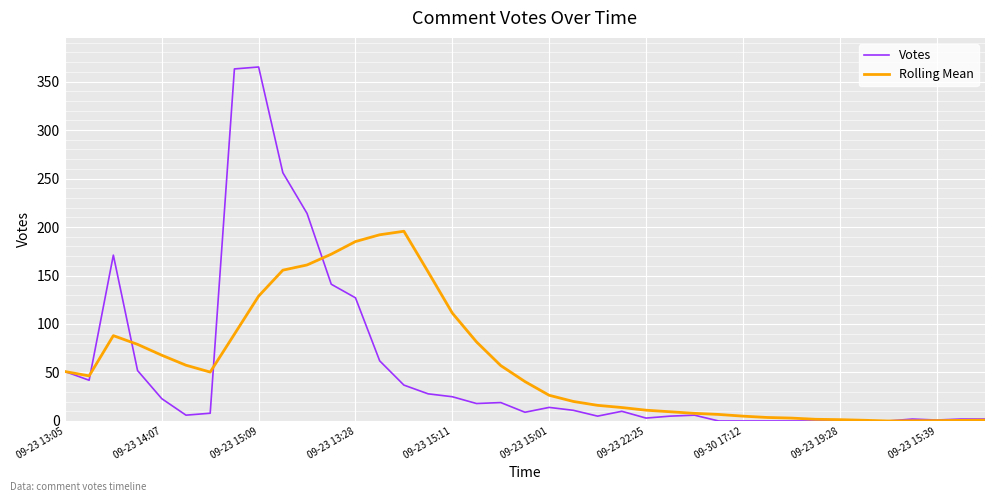

True or false: Rolling Mean and Votes cross at least once.

True